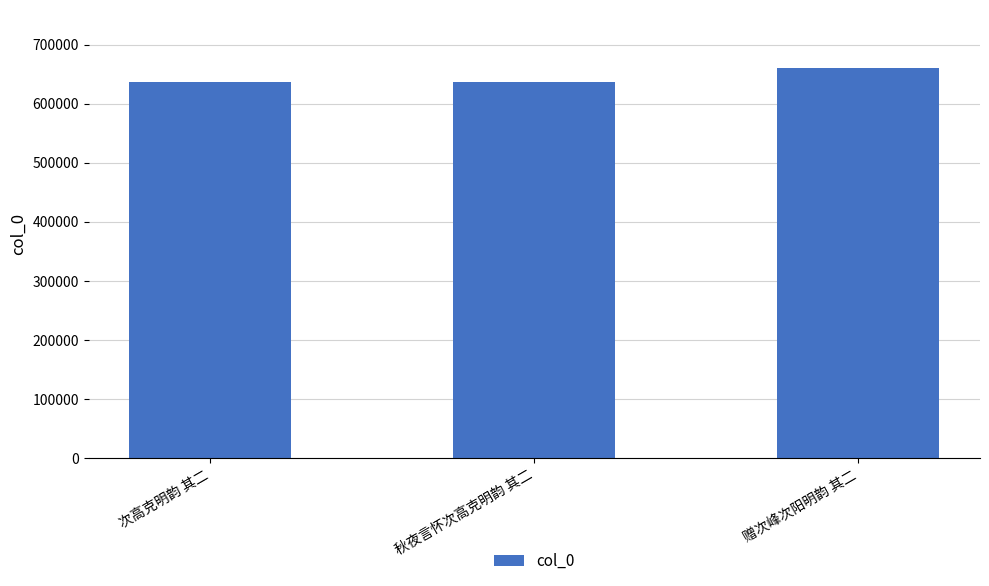

Count the number of categories in the chart.

3